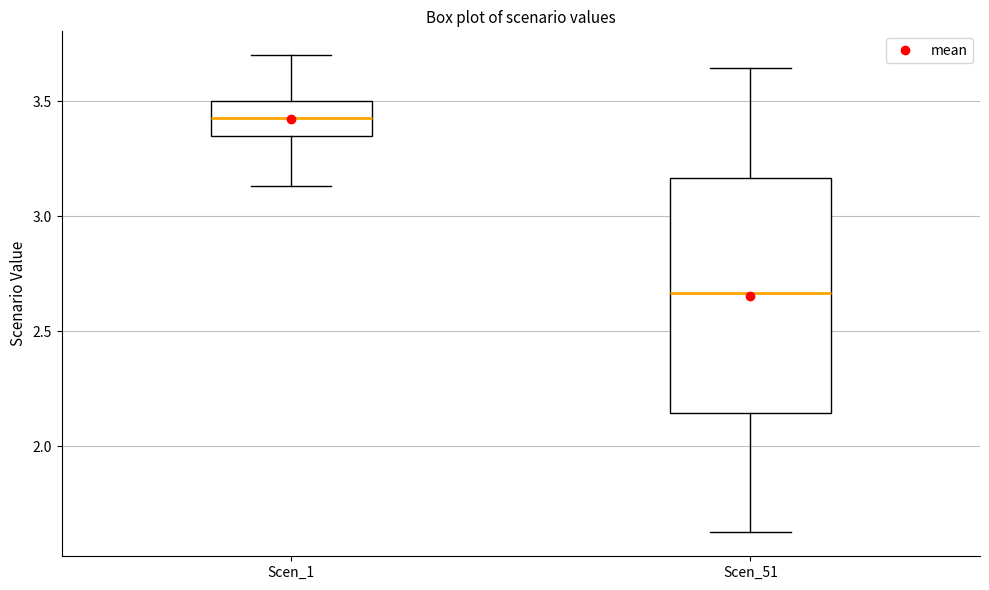

Comparing the boxes themselves (not the whiskers), which one is the tallest?

Scen_51